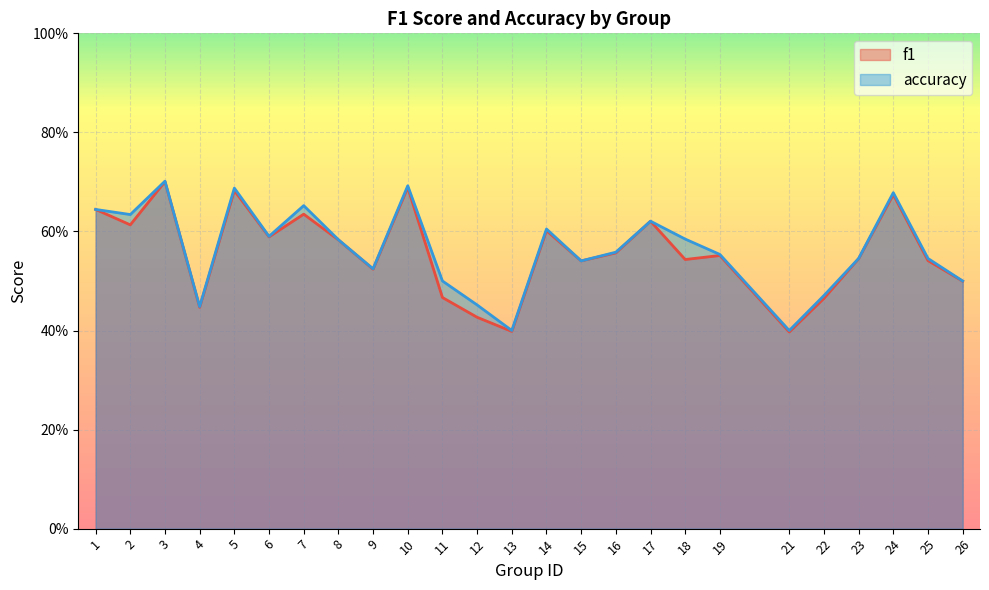

Rank the series by their average value, from lowest to highest.

f1, accuracy